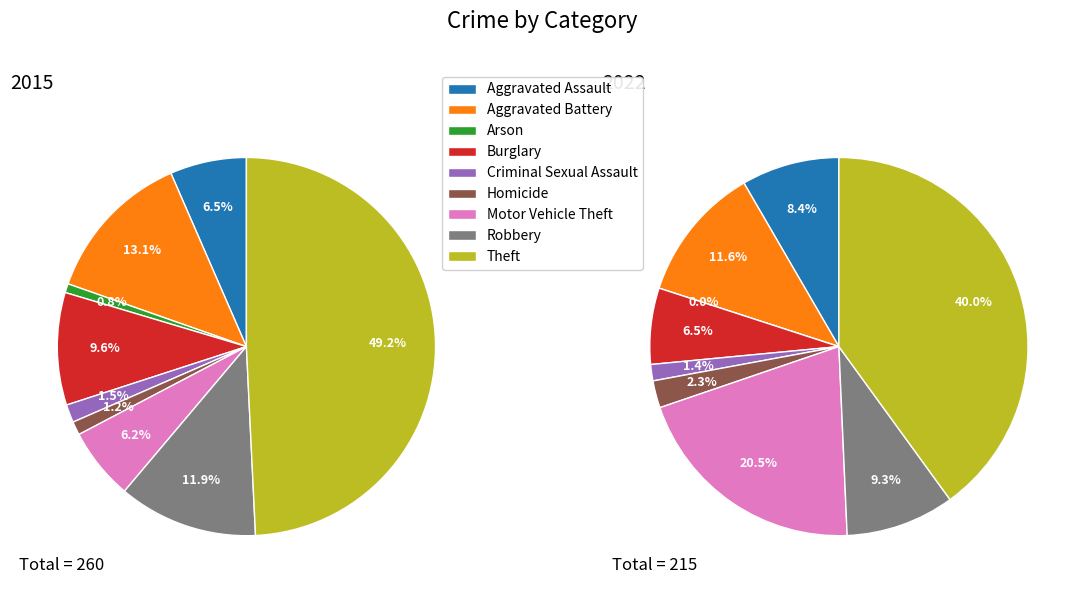

Count the number of slices in the pie.

9